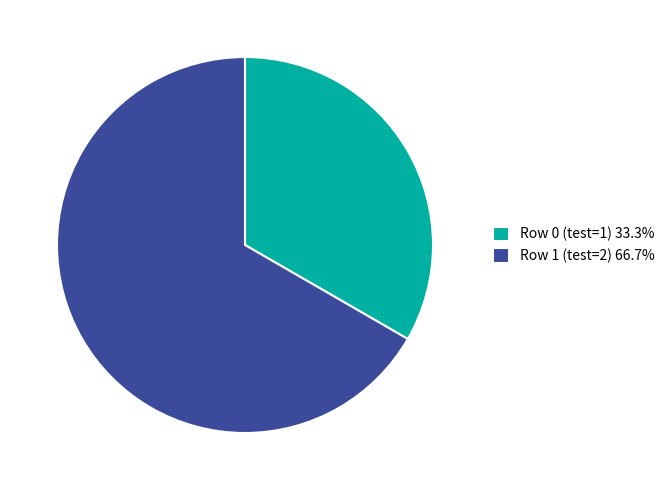

How many segments does this pie chart have?

2